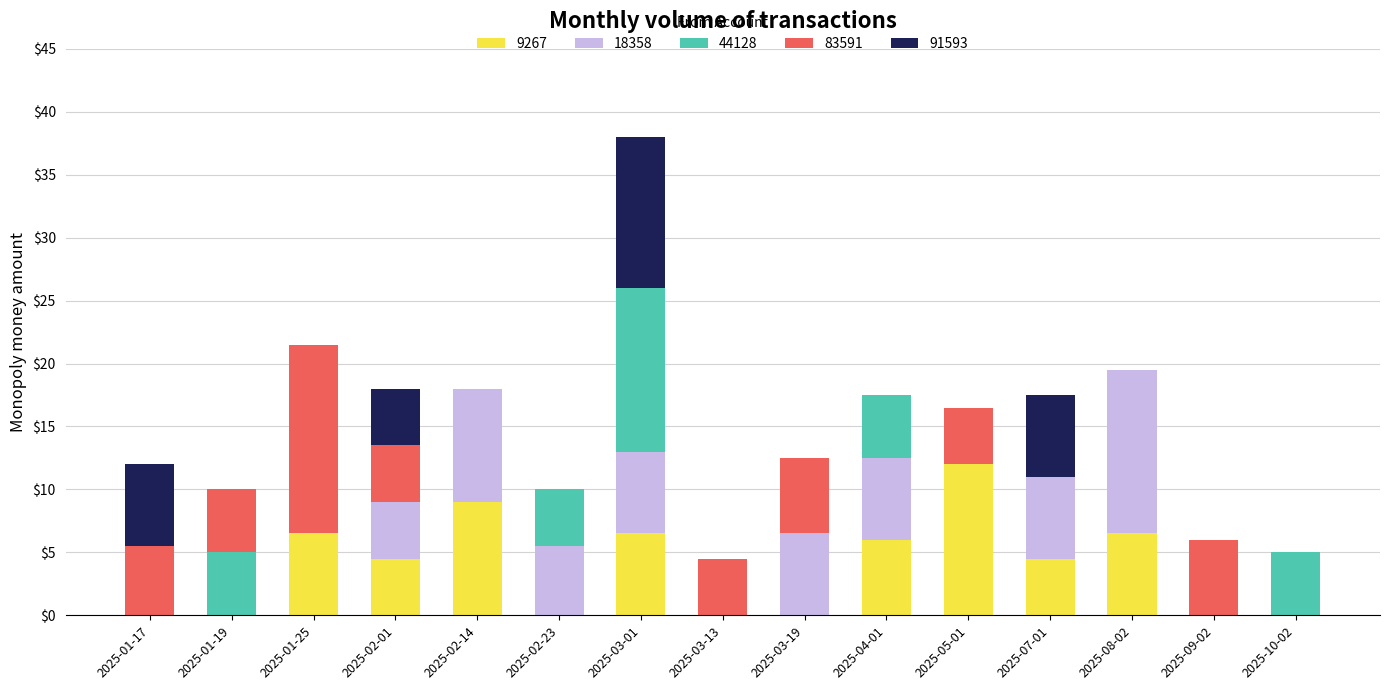

Where does the 9267 series first go above 4?

2025-01-25